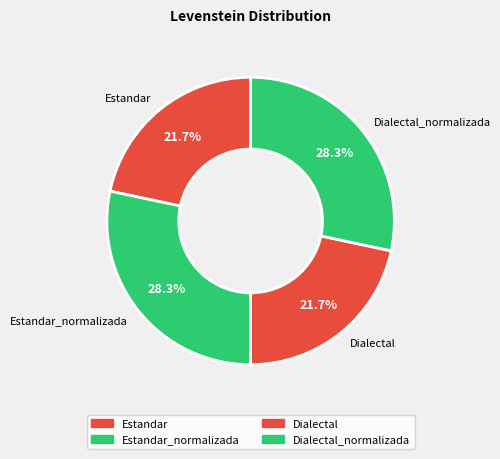

What portion of the pie excludes Dialectal?

78.3%